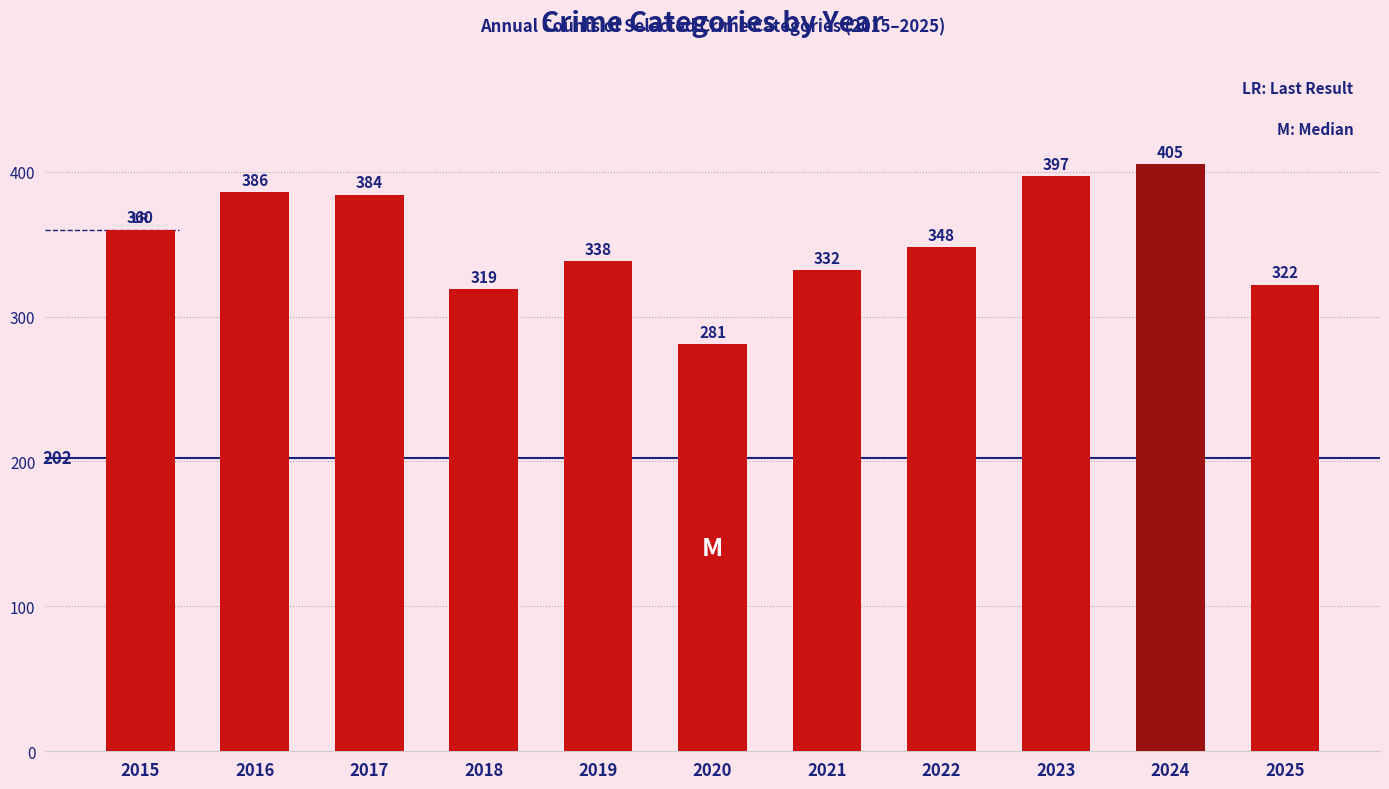

What is the value of the 2nd bar from the left?

386